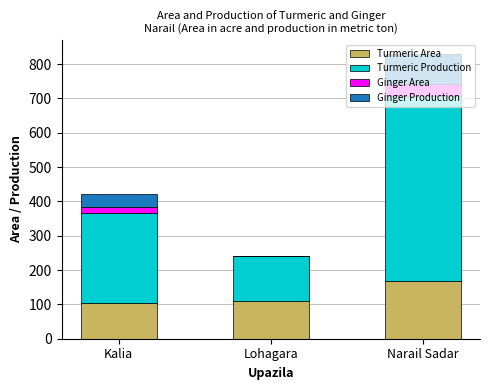

True or false: Turmeric Area has a value of 104 at Kalia.

True